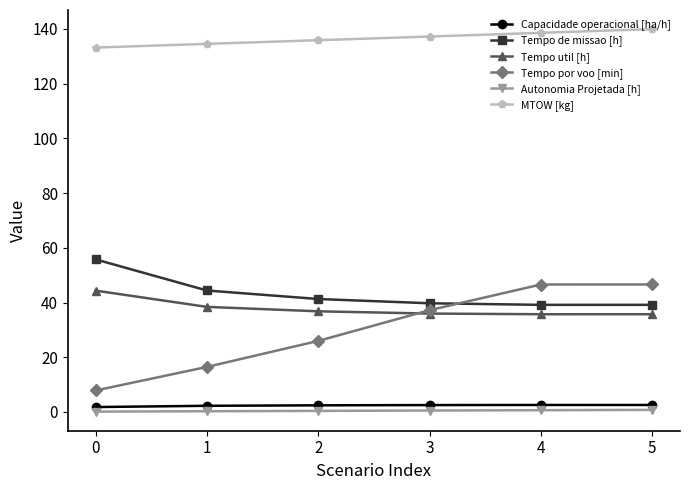

At 3, list the series in order from smallest to largest.

Autonomia Projetada [h], Capacidade operacional [ha/h], Tempo util [h], Tempo por voo [min], Tempo de missao [h], MTOW [kg]